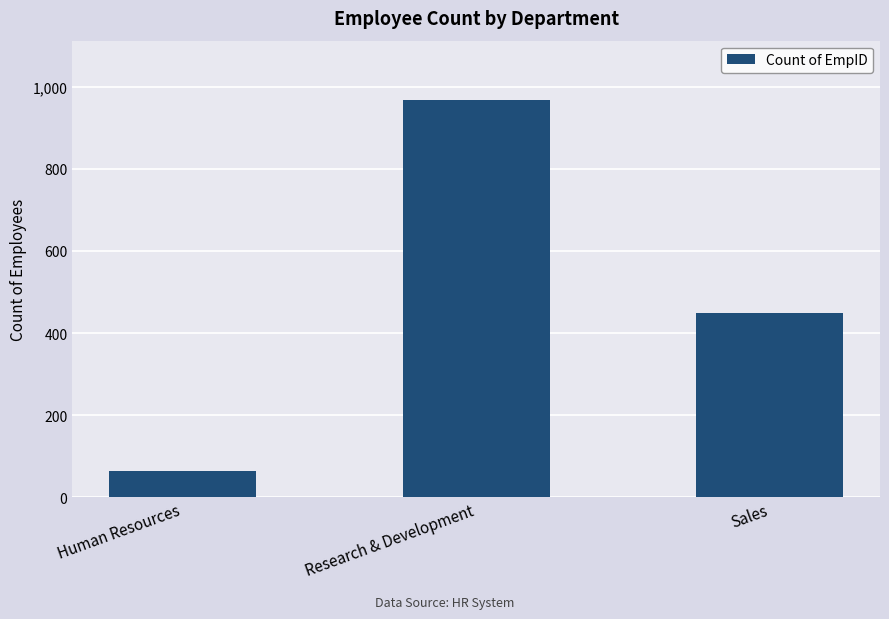

What is the sum of the values at Human Resources and Sales?

513